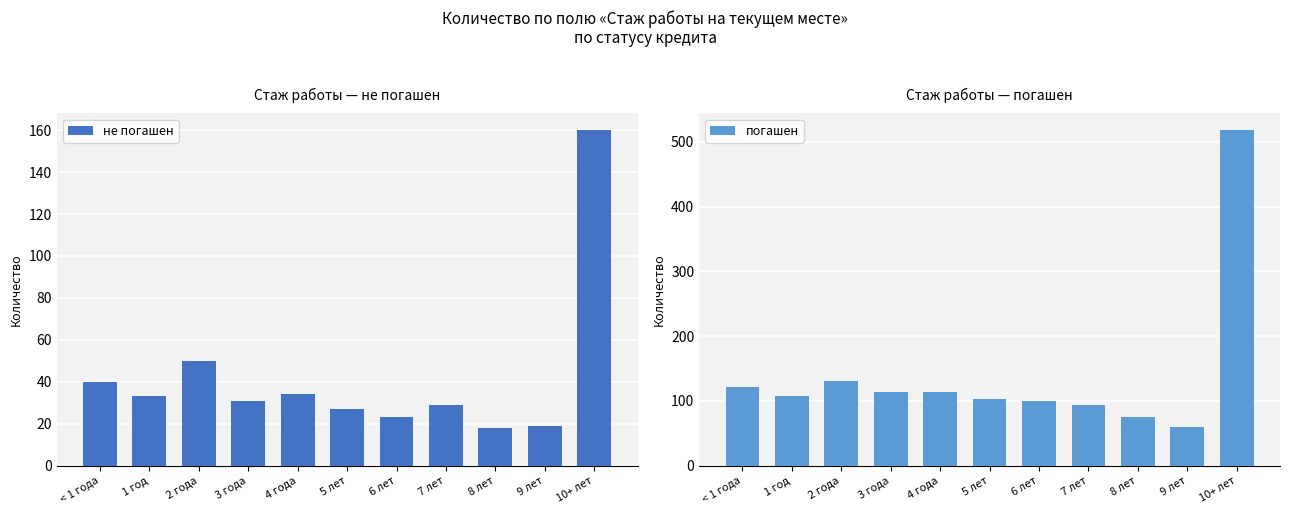

The value of не погашен at 8 лет is 18. True or false?

True